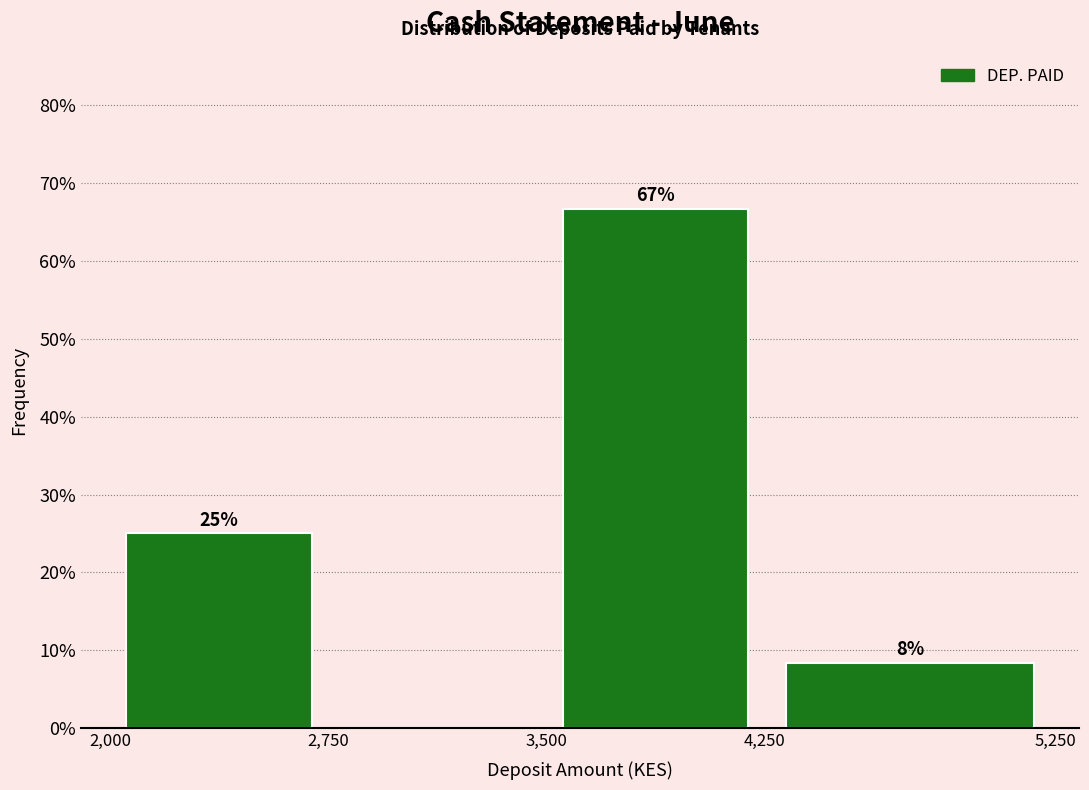

Which range on the x-axis has the tallest bar?

3,500 to 4,250